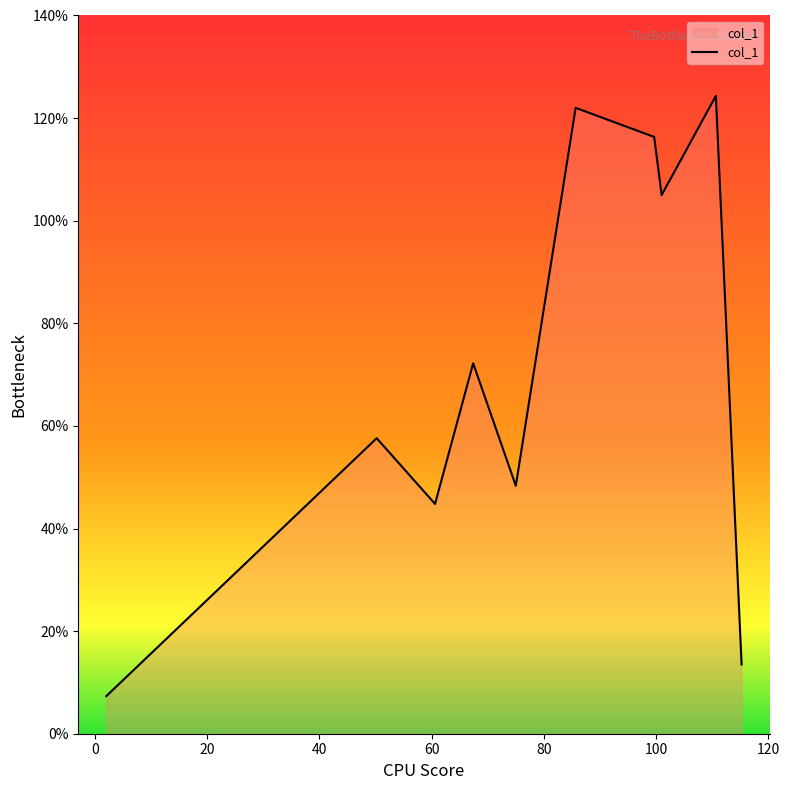

What is the difference between the maximum and minimum values?

117.0